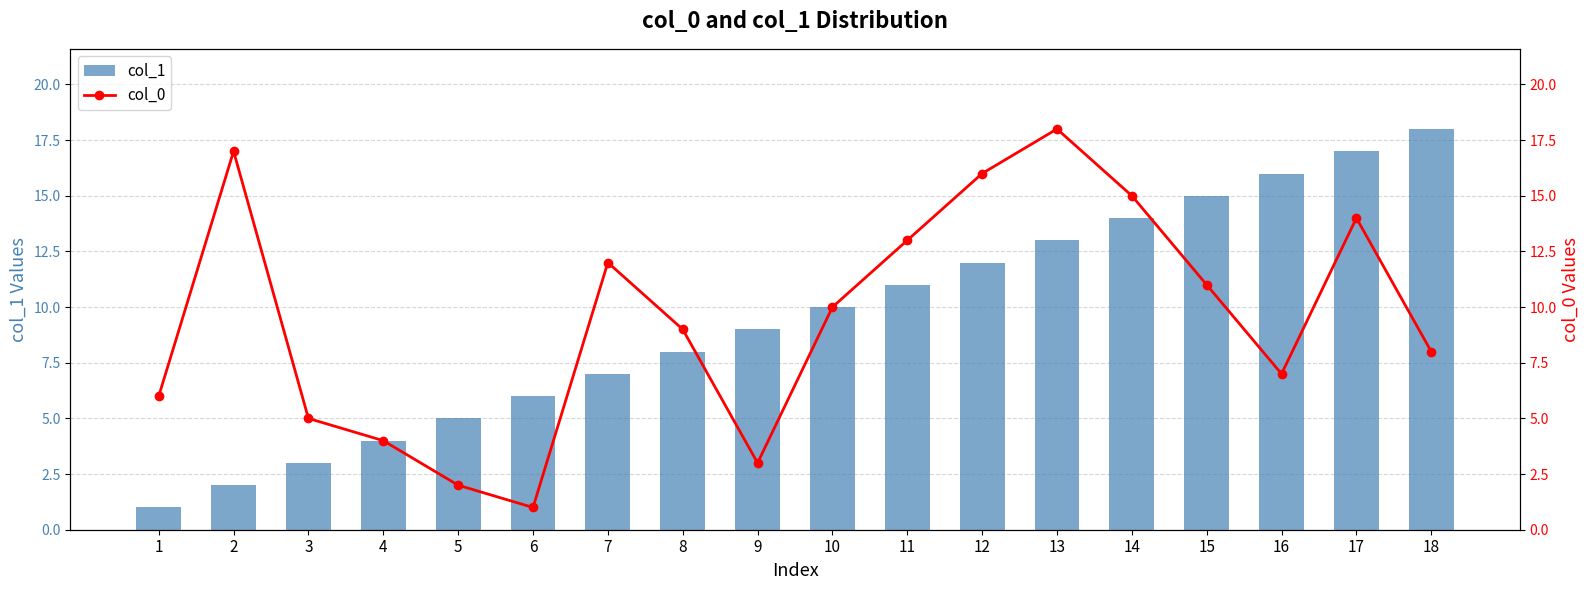

Reading left to right, list all the values displayed in this chart.

col_1: 1=1	2=2	3=3	4=4	5=5	6=6	7=7	8=8	9=9	10=10	11=11	12=12	13=13	14=14	15=15	16=16	17=17	18=18
col_0: 1=6	2=17	3=5	4=4	5=2	6=1	7=12	8=9	9=3	10=10	11=13	12=16	13=18	14=15	15=11	16=7	17=14	18=8